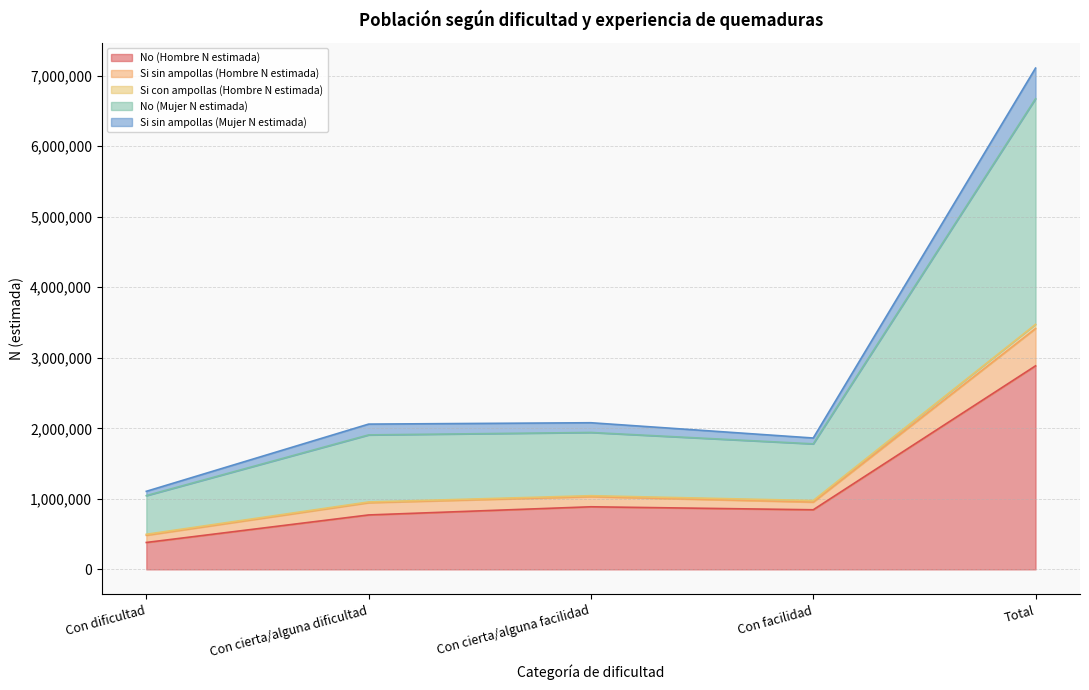

Is it true that No (Hombre N estimada) equals 771647 at Con cierta/alguna dificultad?

True